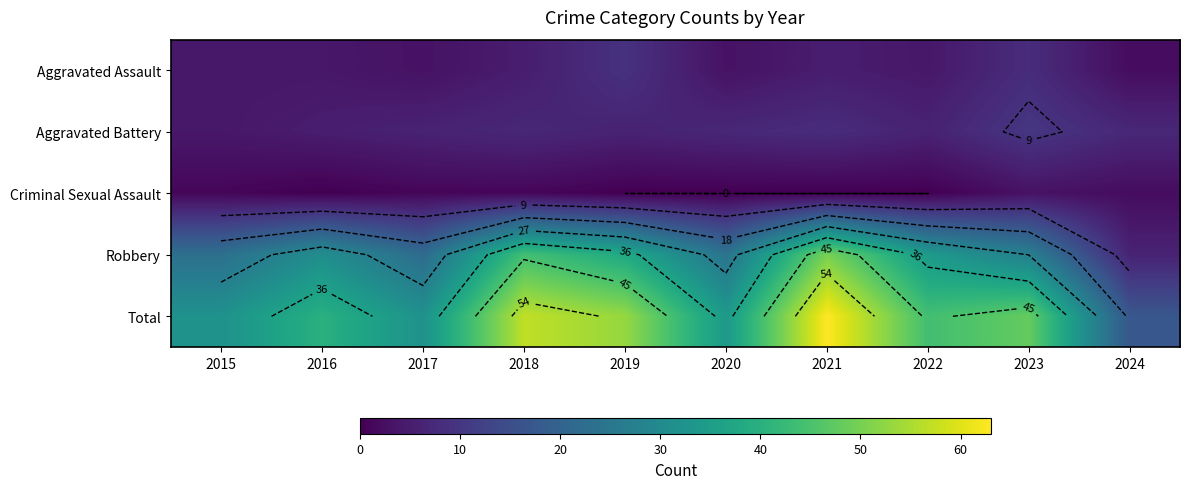

How many data points in Total are above 44?

4